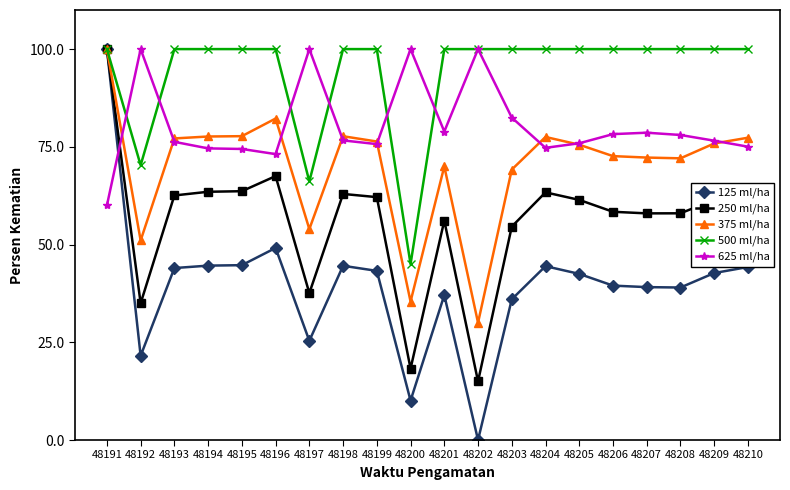

Rank the series by their average value, from lowest to highest.

125 ml/ha, 250 ml/ha, 375 ml/ha, 625 ml/ha, 500 ml/ha